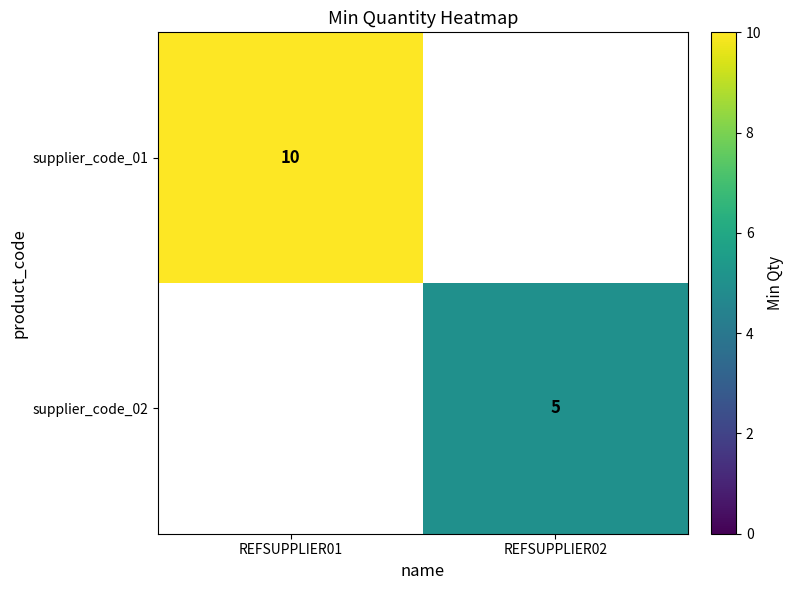

The supplier_code_01 series shows 10 at REFSUPPLIER01. True or false?

True